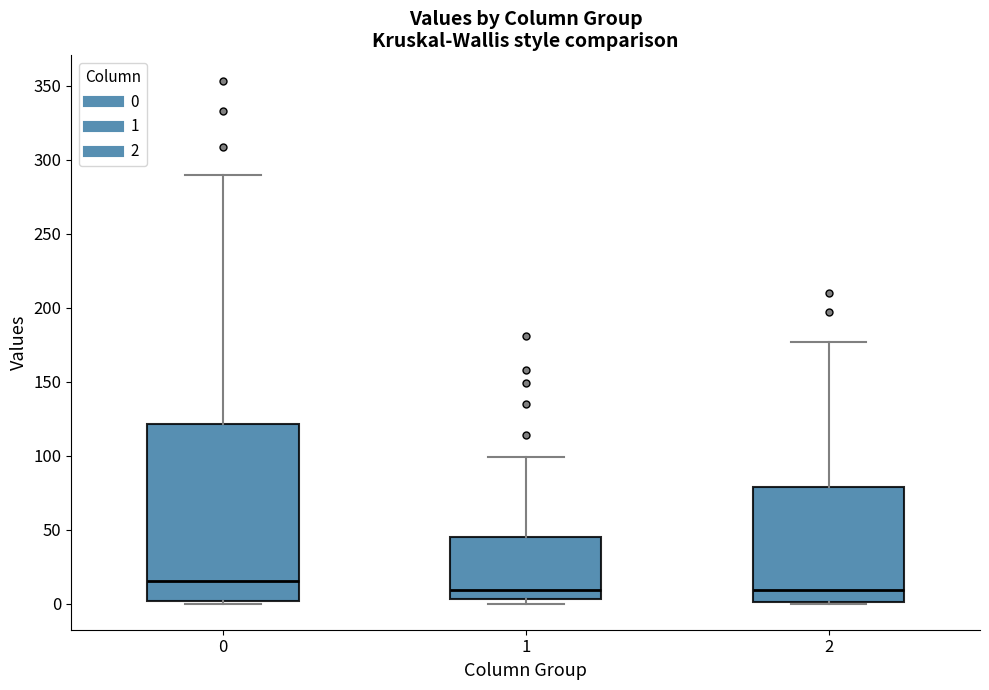

Which box is the tallest, from its lower edge to its upper edge?

0